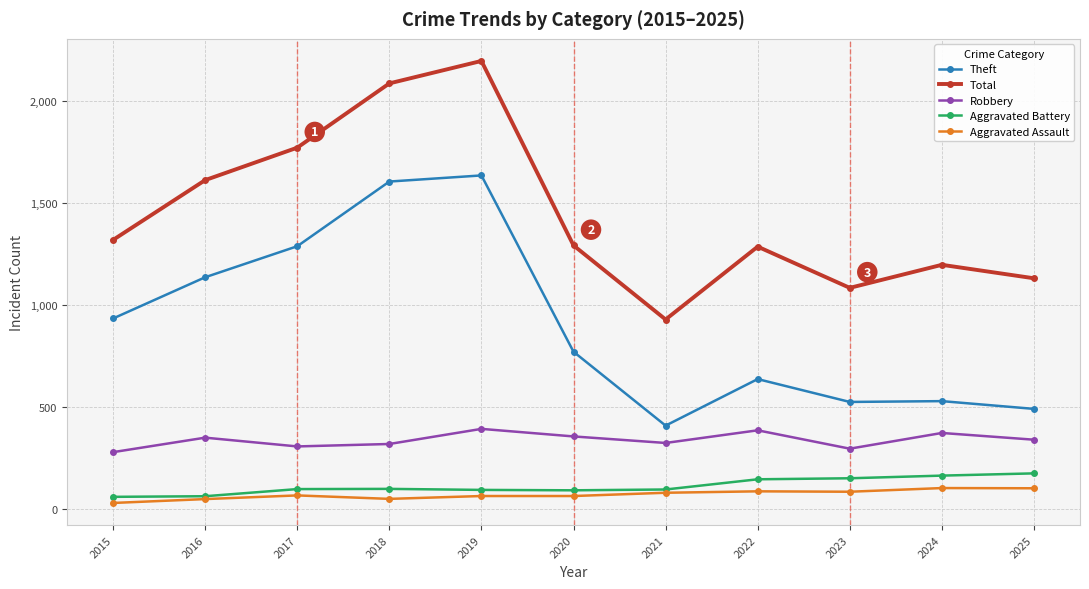

What is the sum of all Aggravated Battery values?

1249